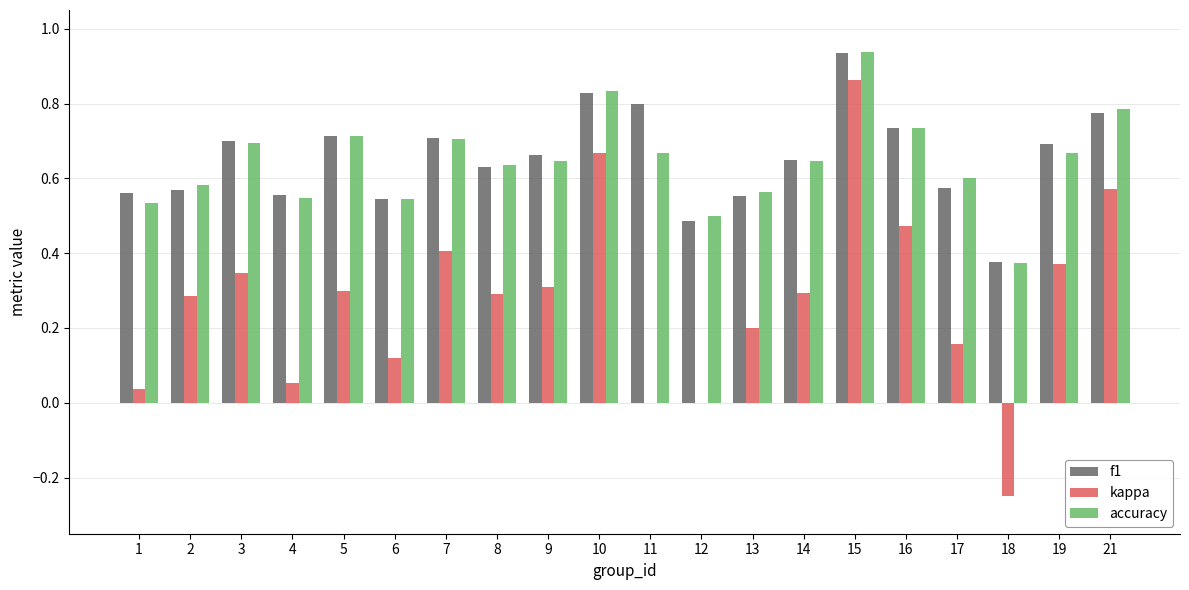

How many groups of bars are there?

20